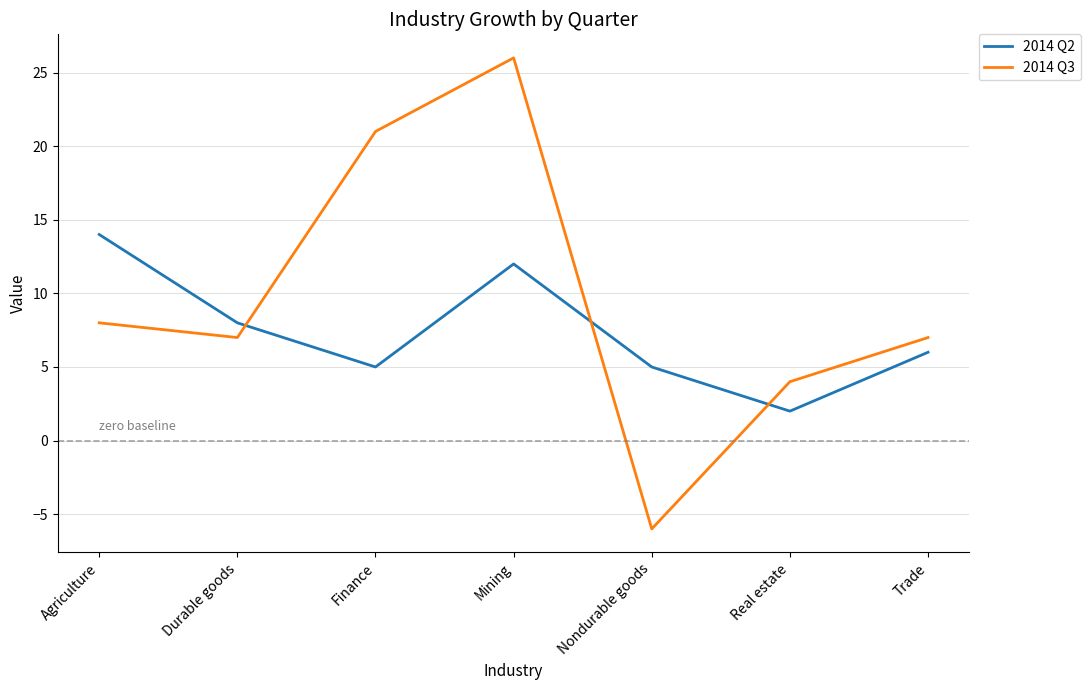

The value of 2014 Q3 at Durable goods is 7. True or false?

True